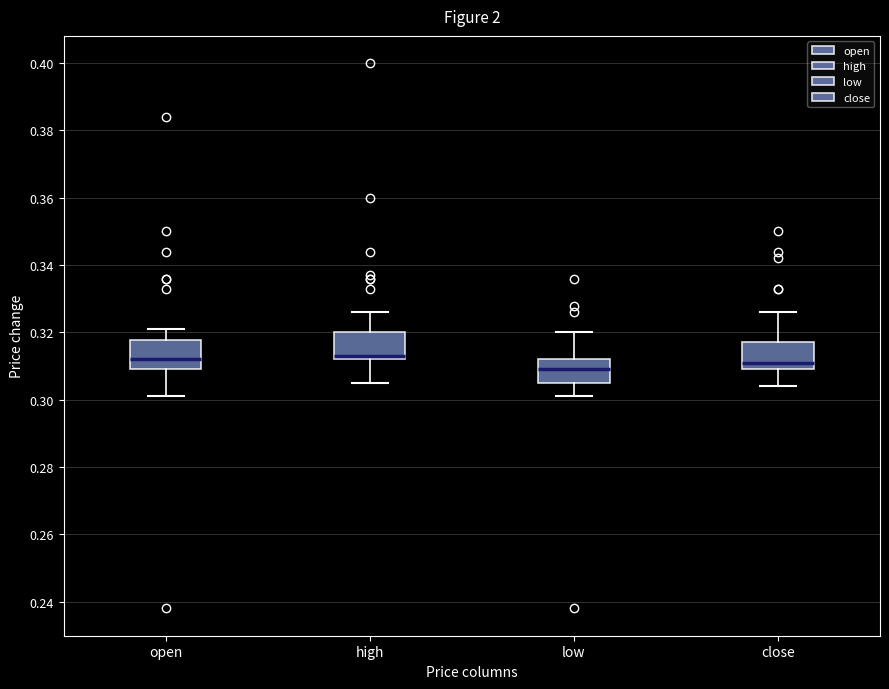

Where does the median line of the box for low sit on the y-axis? The values are not printed on the chart, so give them approximately, as read against the axis.

0.310